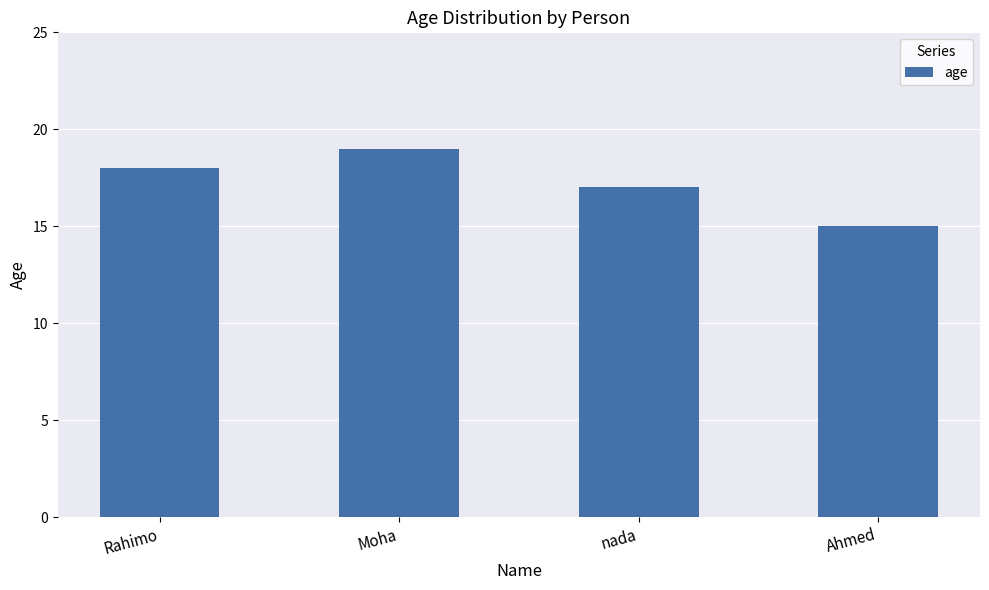

Count the number of data series in this chart.

1